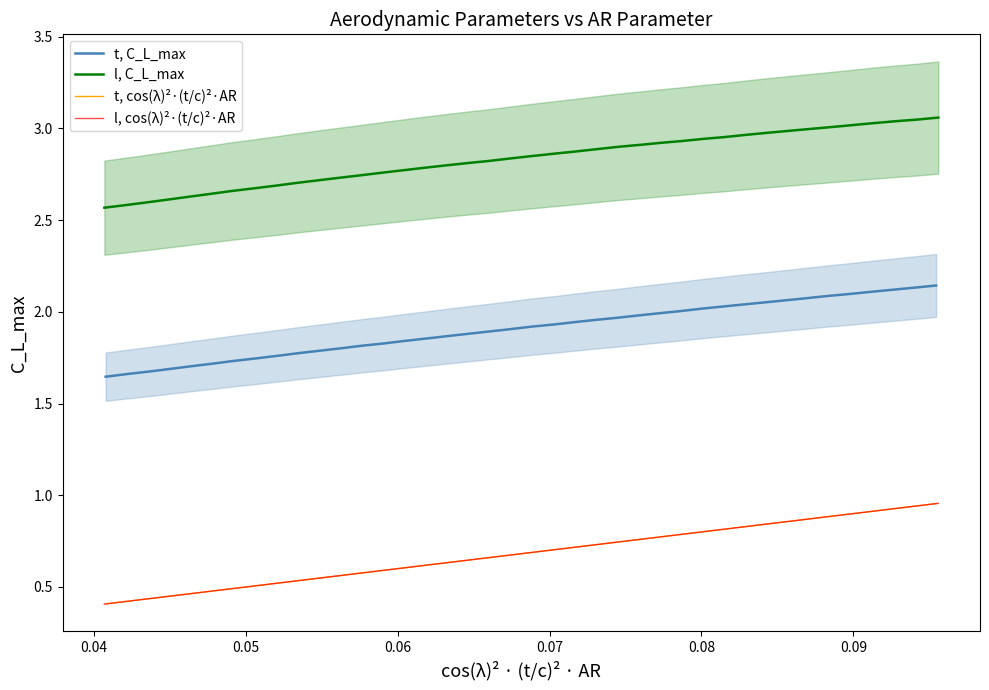

True or false: t, C_L_max and t, cos(λ)²·(t/c)²·AR intersect in this chart.

False